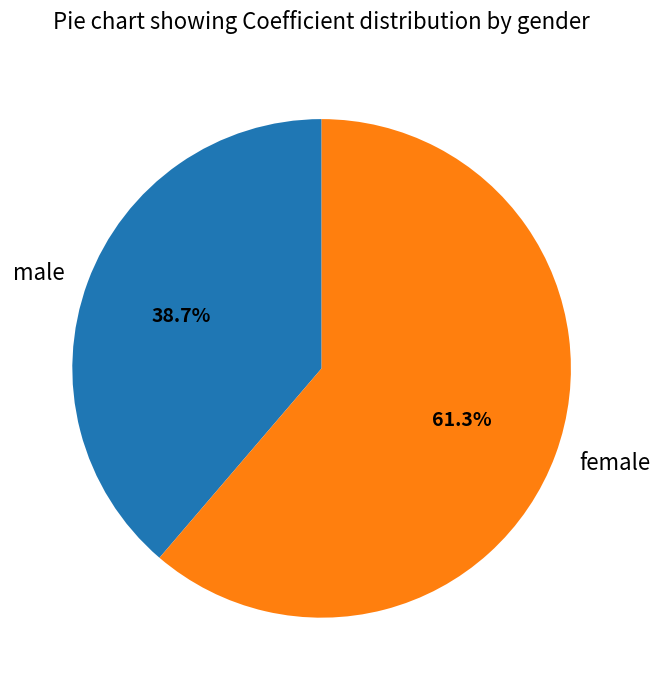

Is the sum of male and female greater than half?

Yes